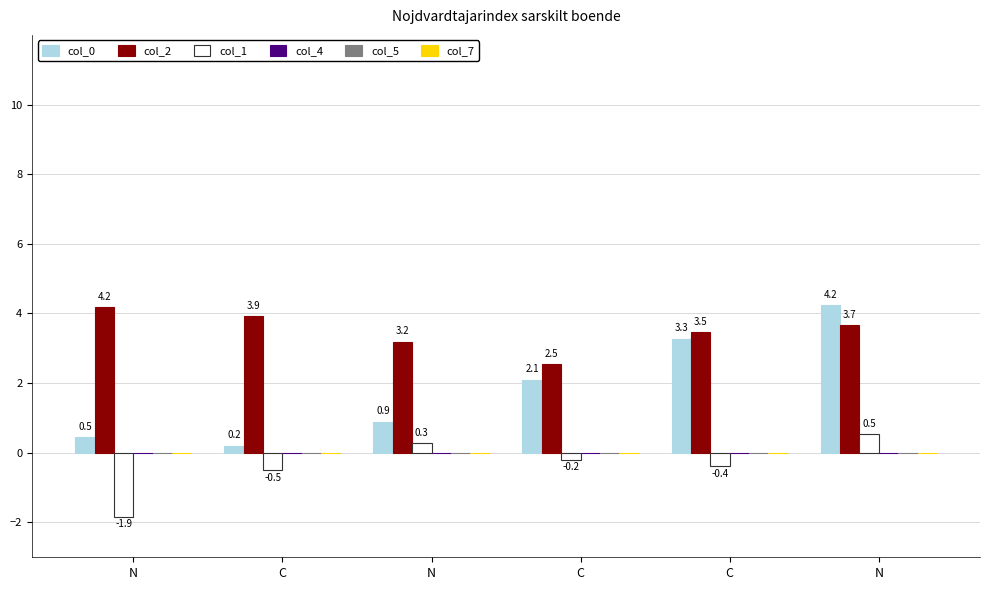

How many bars are there in total?

18